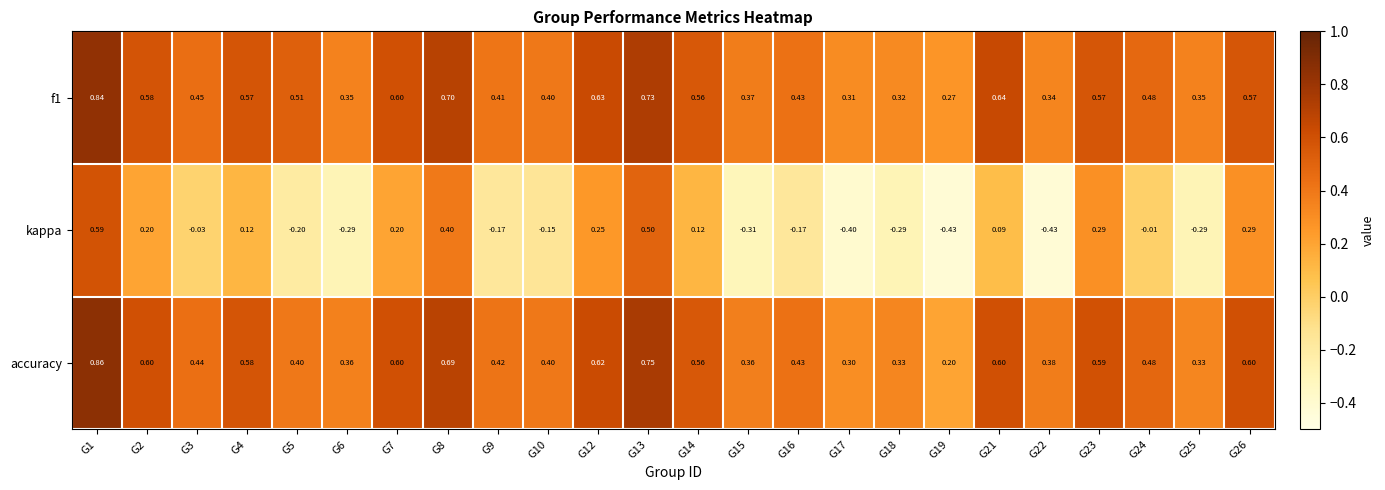

At how many categories does at least one series exceed 0?

24